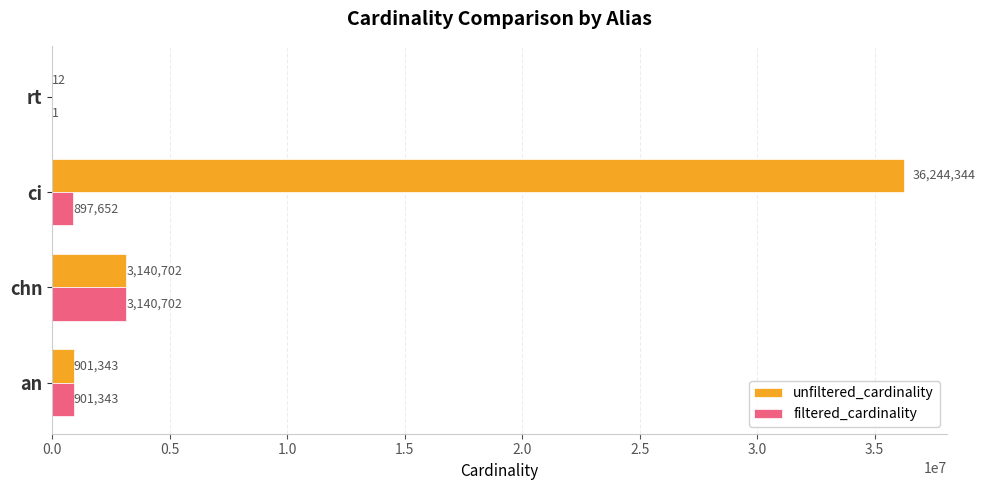

At which category is the sum across all series the highest?

ci